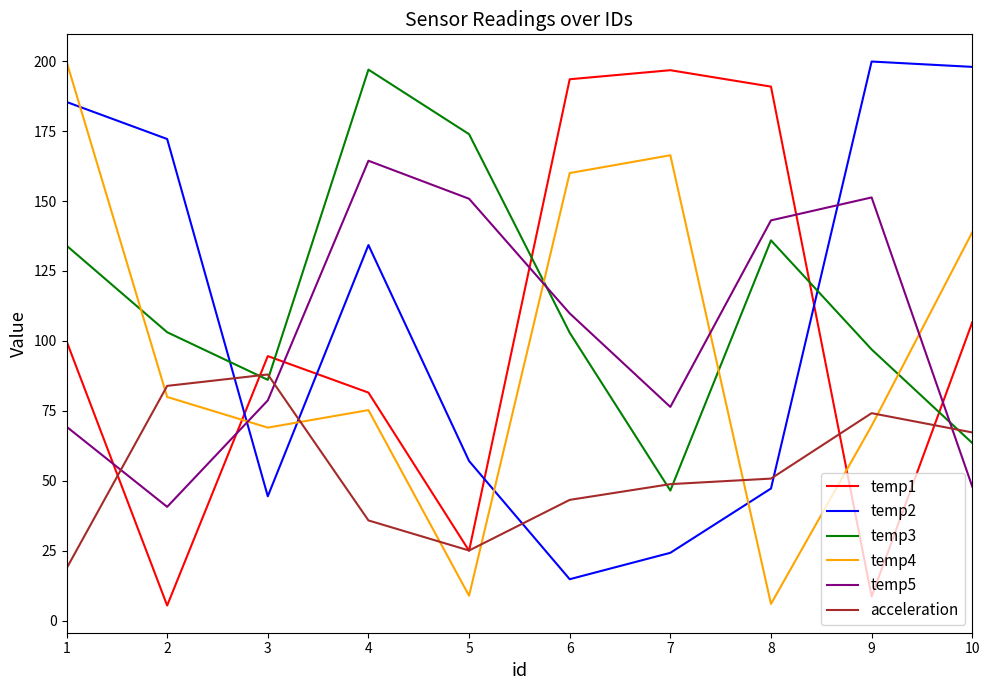

At which category does temp3 reach its first local valley?

3